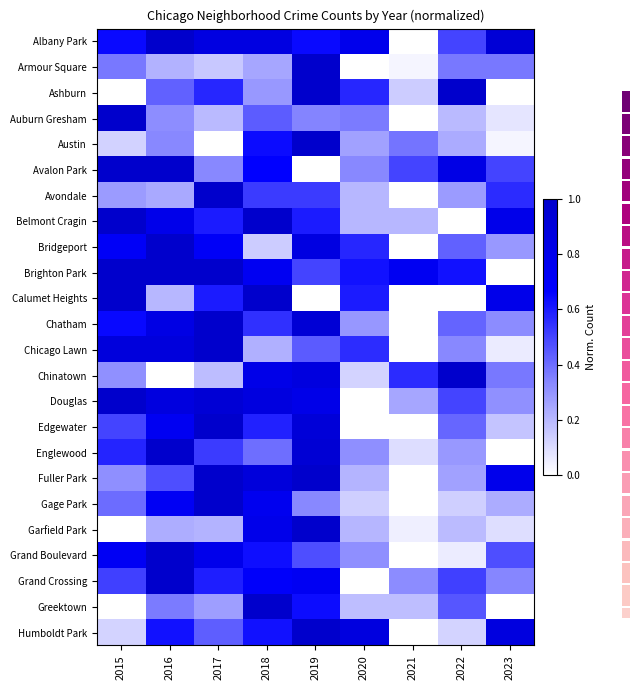

At which category is the sum across all series the highest?

2019